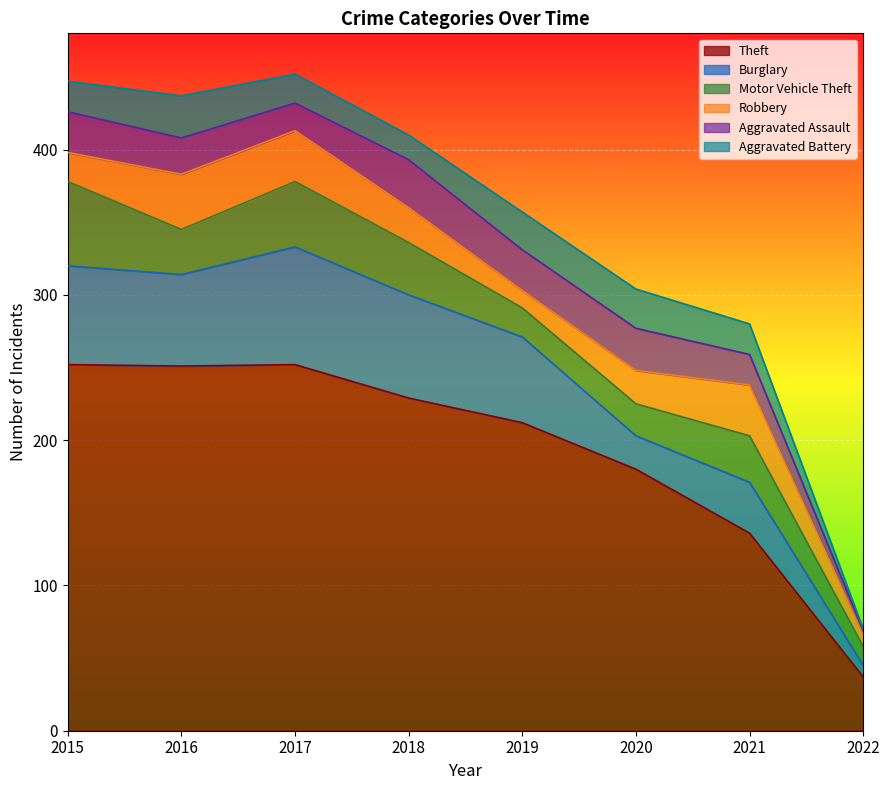

What is the average value of the Theft series?

194